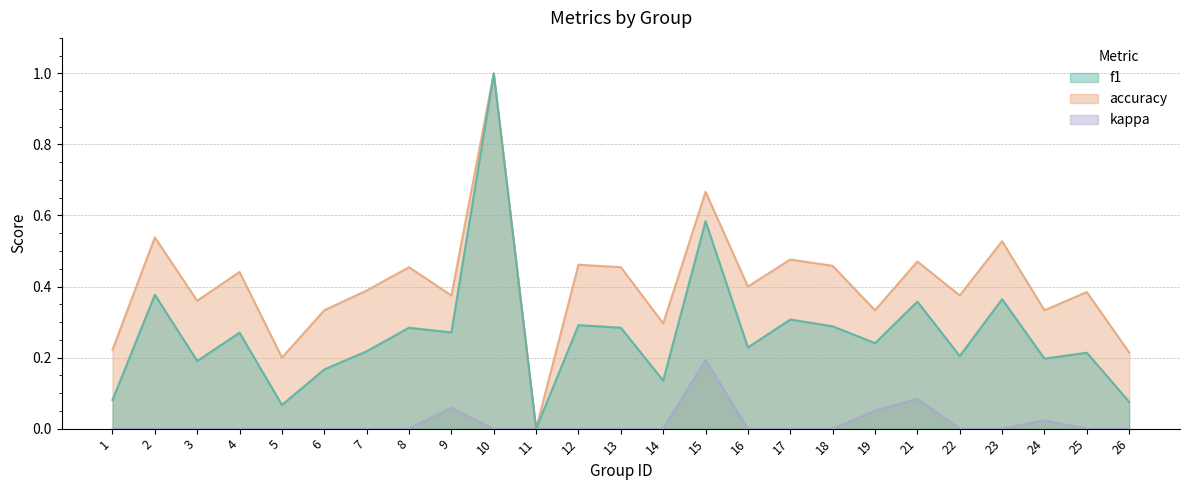

How many distinct data groups are displayed?

3